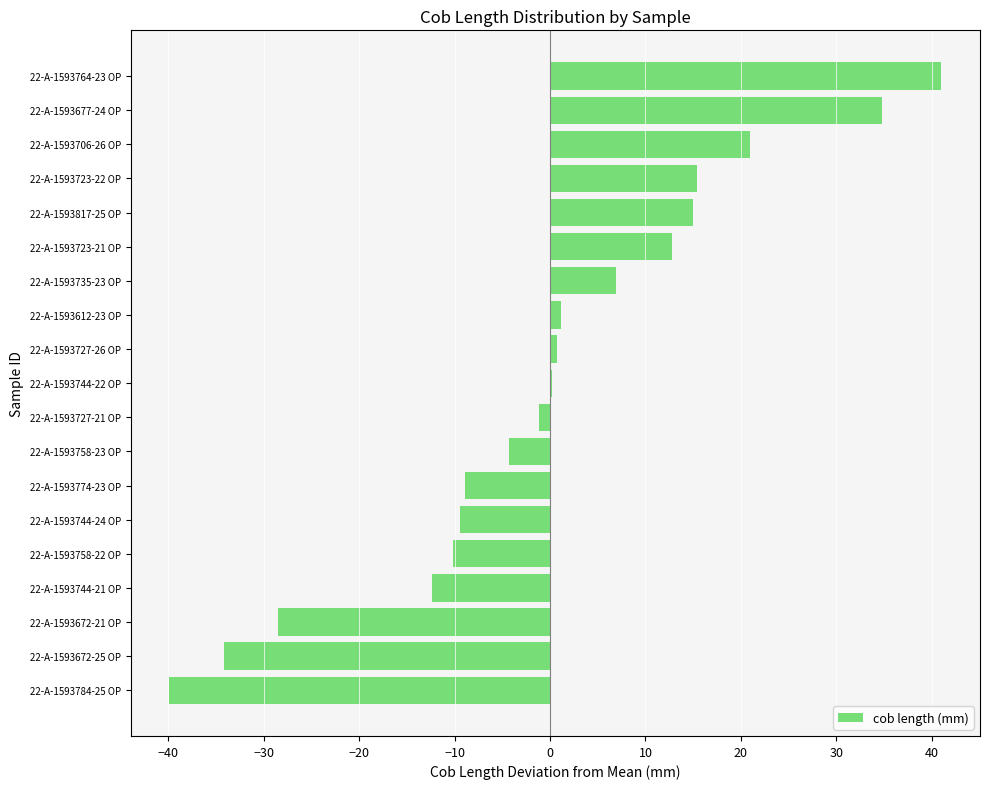

Between 22-A-1593723-21 OP and 22-A-1593817-25 OP, which is larger?

22-A-1593817-25 OP